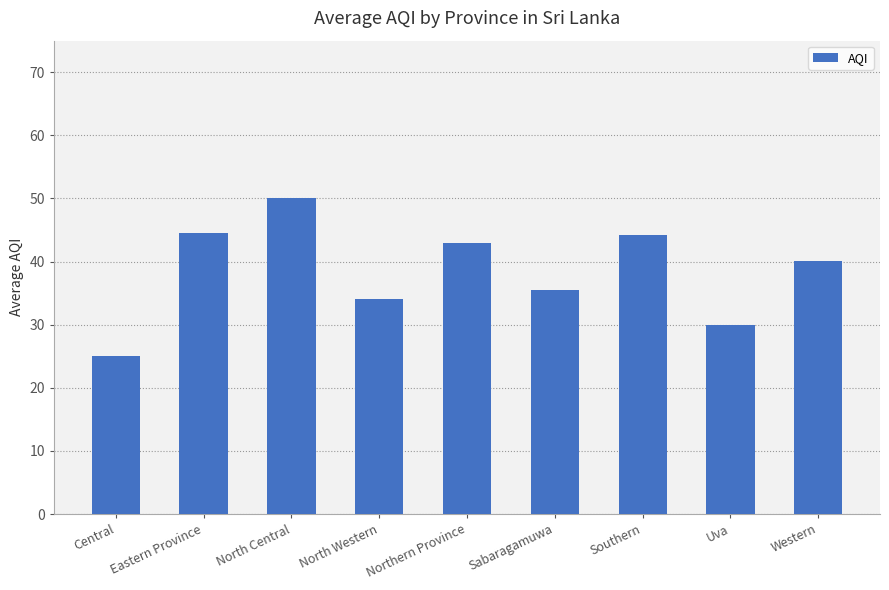

What is the difference between the values at Western and Central?

15.1